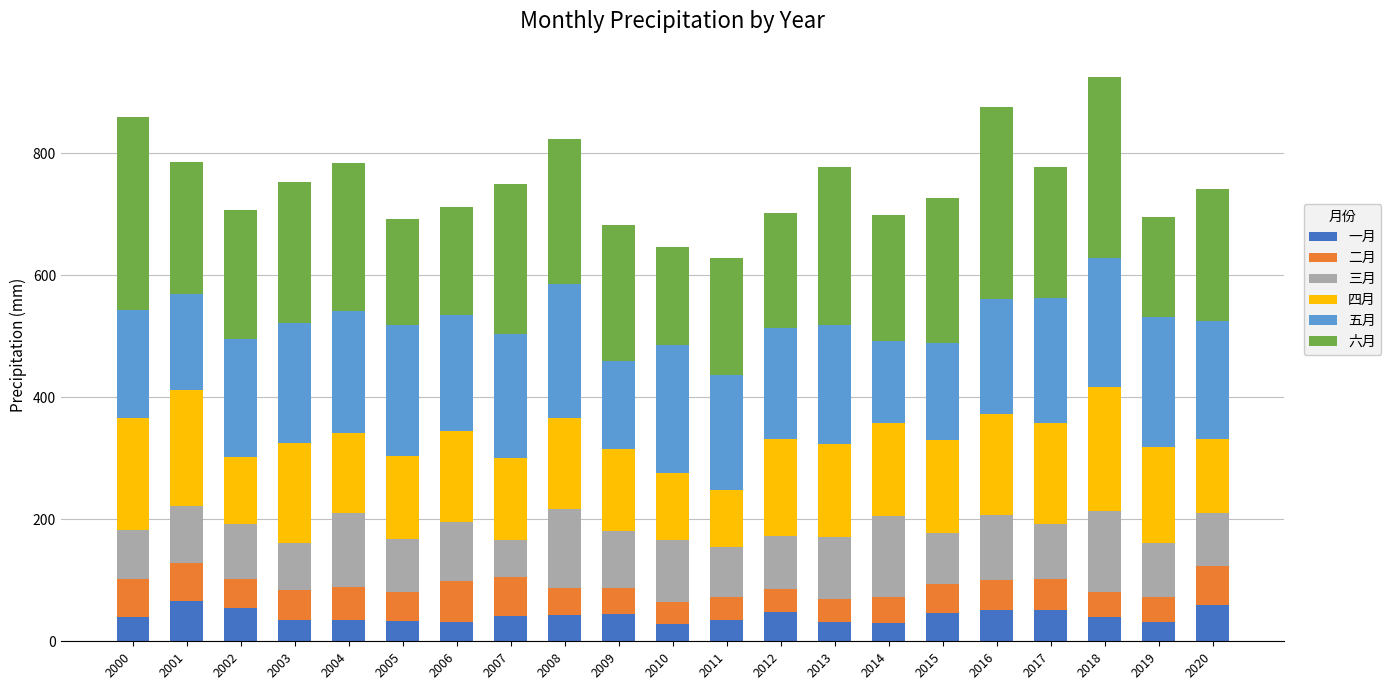

What is the average value of the 一月 series?

41.8